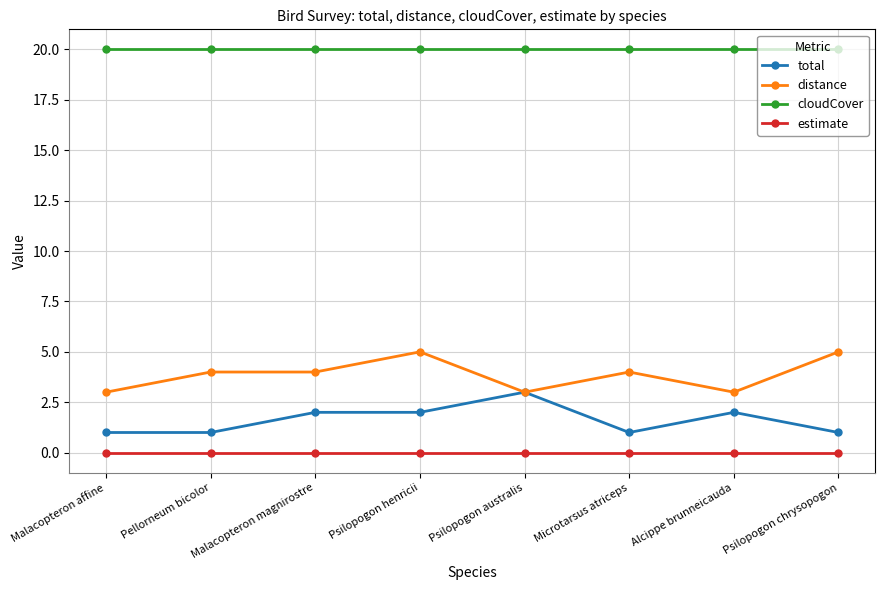

Reading left to right, transcribe all the data shown in this chart.

total: 1	1	2	2	3	1	2	1
distance: 3	4	4	5	3	4	3	5
cloudCover: 20	20	20	20	20	20	20	20
estimate: 0	0	0	0	0	0	0	0